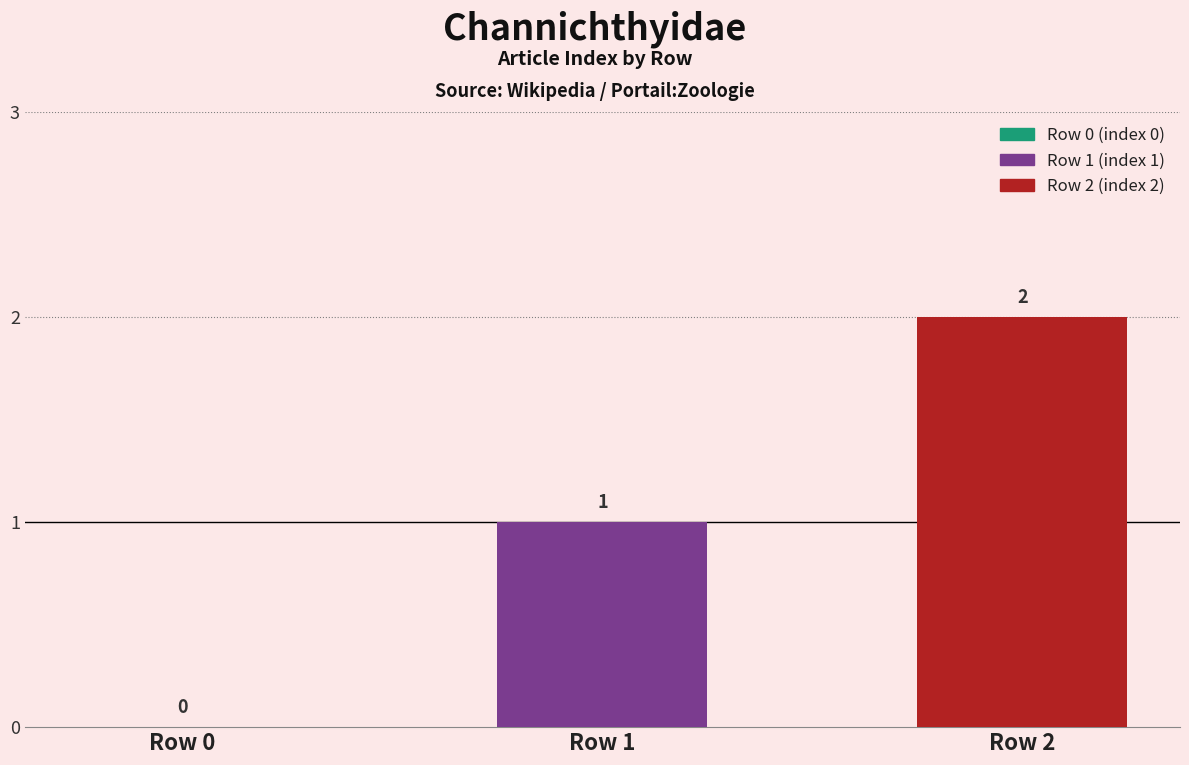

Approximately how many times larger is the value at Row 2 compared to Row 1?

2.0